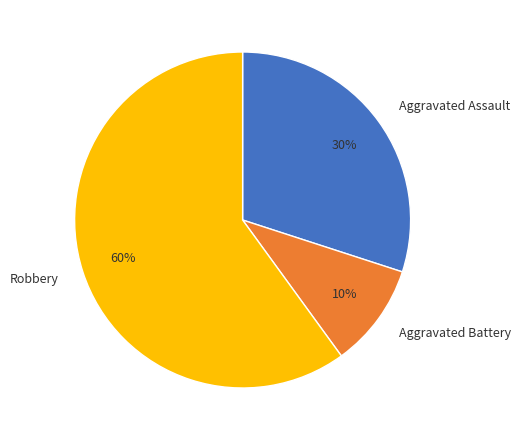

How many slices are in this pie chart?

3